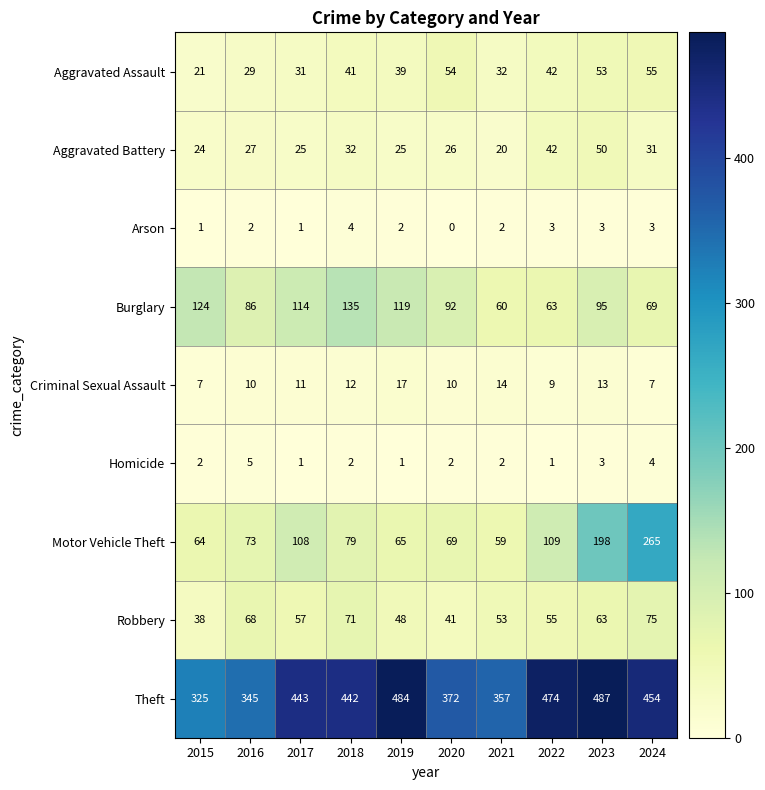

What is the greatest value displayed?

487